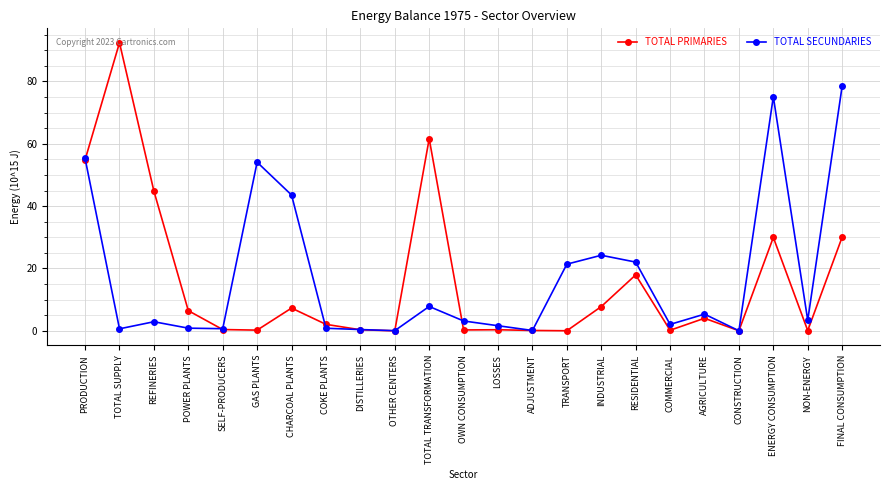

True or false: TOTAL SECUNDARIES has a value of 0.9 at POWER PLANTS.

True